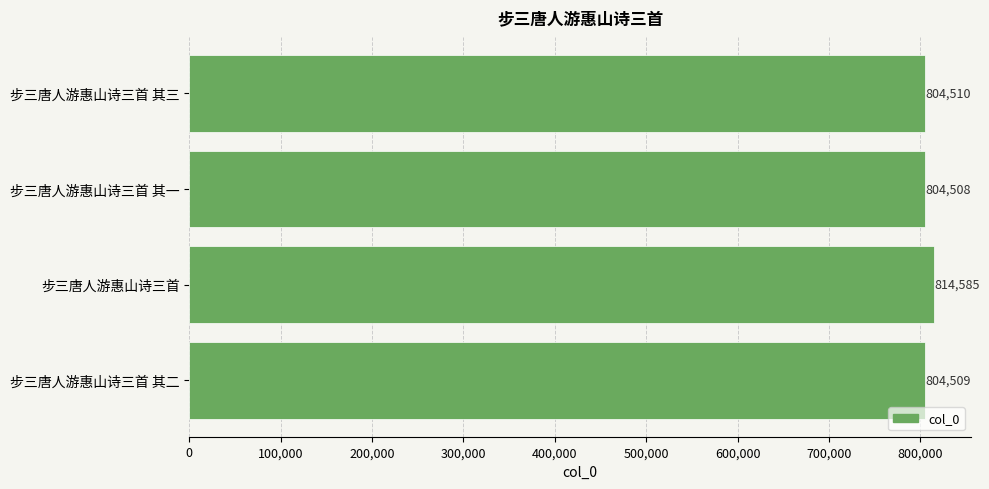

Reading bottom to top, transcribe all the data shown in this chart.

步三唐人游惠山诗三首 其二=804509	步三唐人游惠山诗三首=814585	步三唐人游惠山诗三首 其一=804508	步三唐人游惠山诗三首 其三=804510